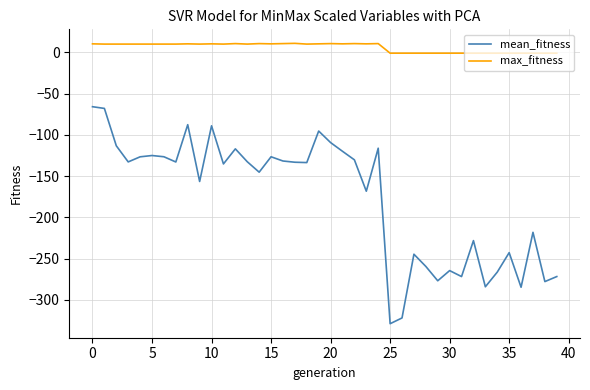

List the series in order of their peak value, lowest first.

mean_fitness, max_fitness